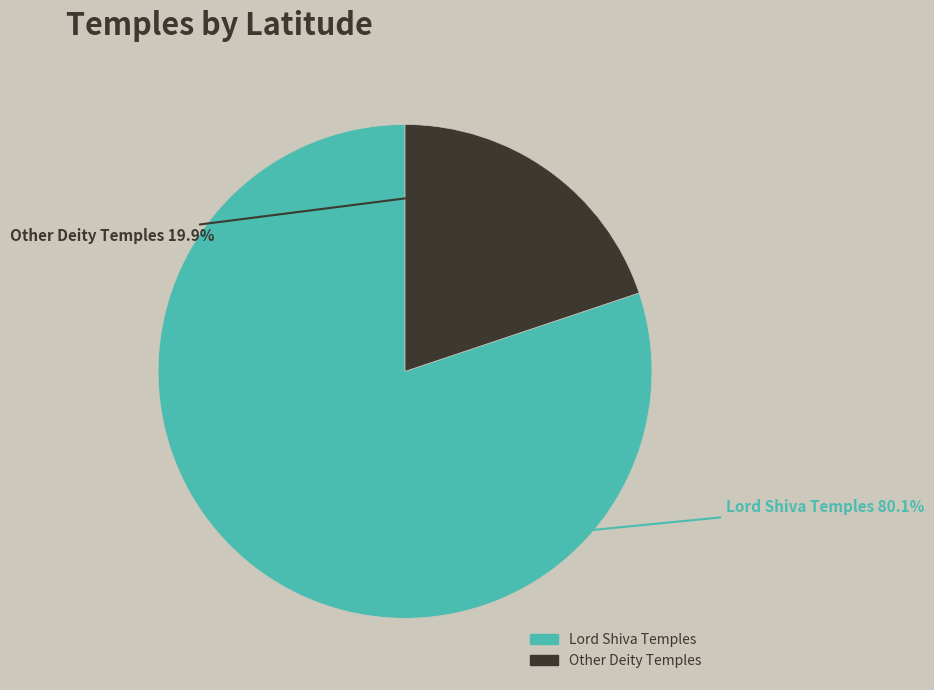

What is the ratio of the value at Lord Shiva Temples to the value at Other Deity Temples?

4.0